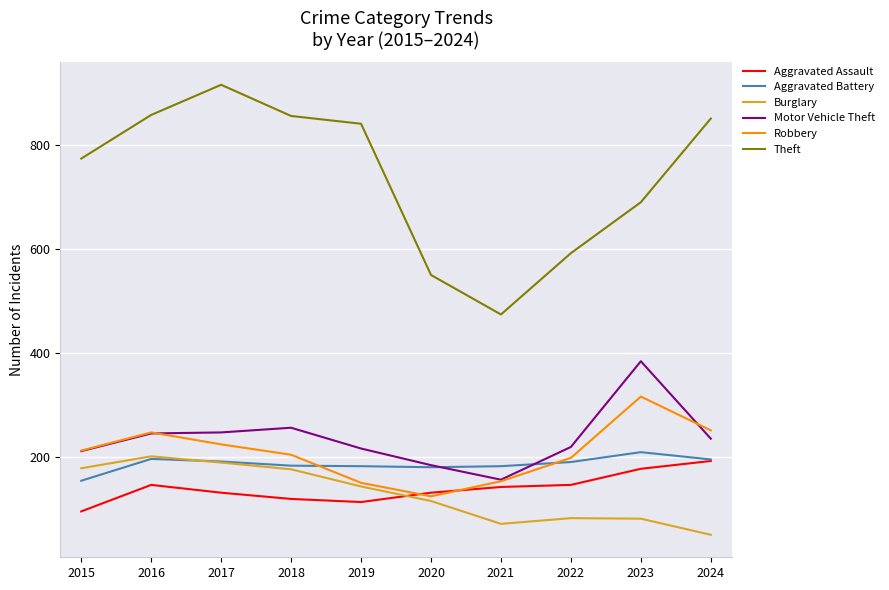

What is the minimum value shown in the chart?

50